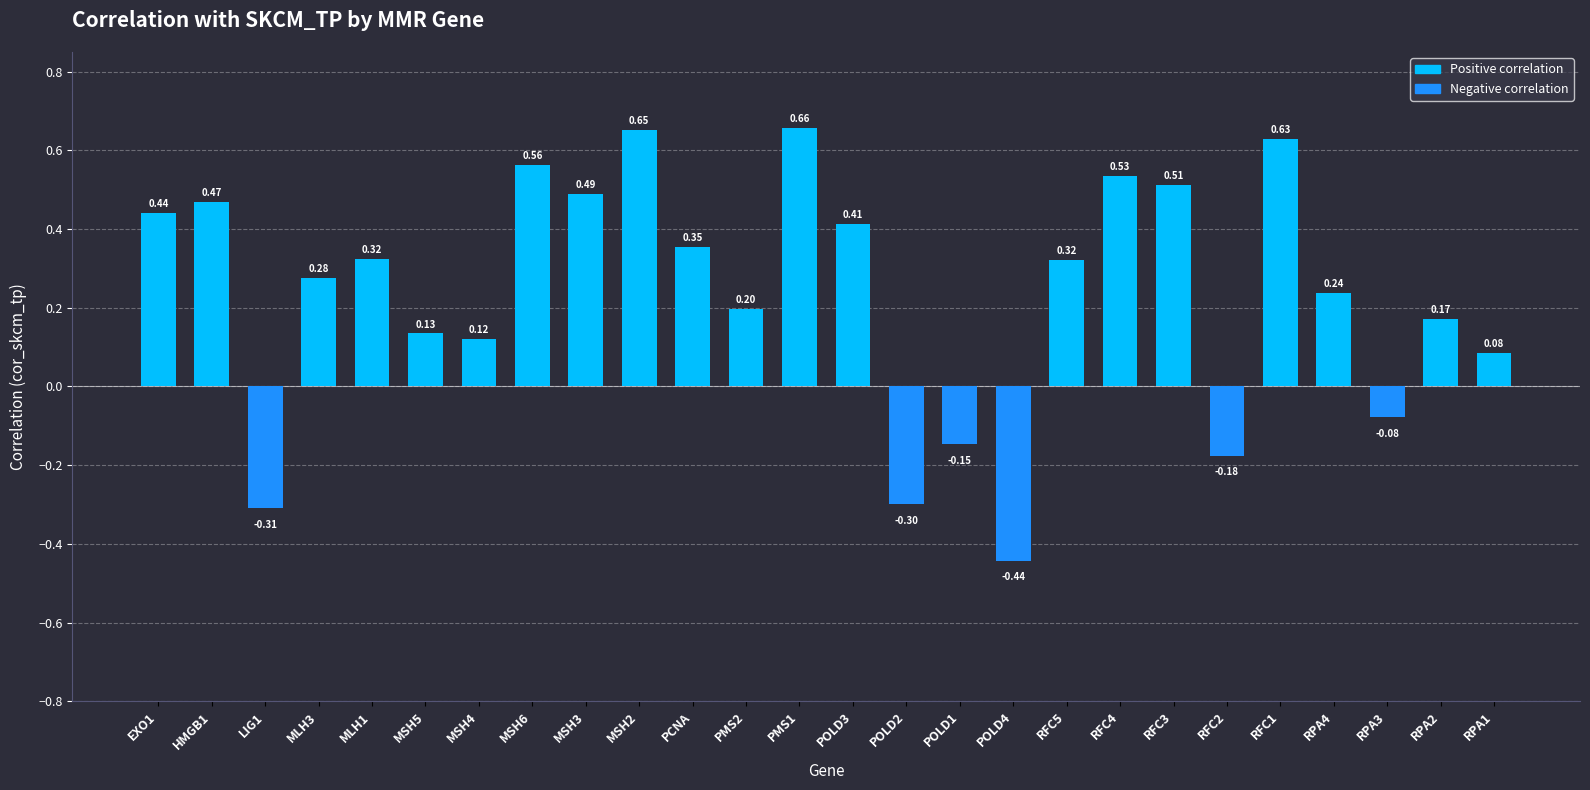

The value at RFC2 is -0.1. True or false?

False